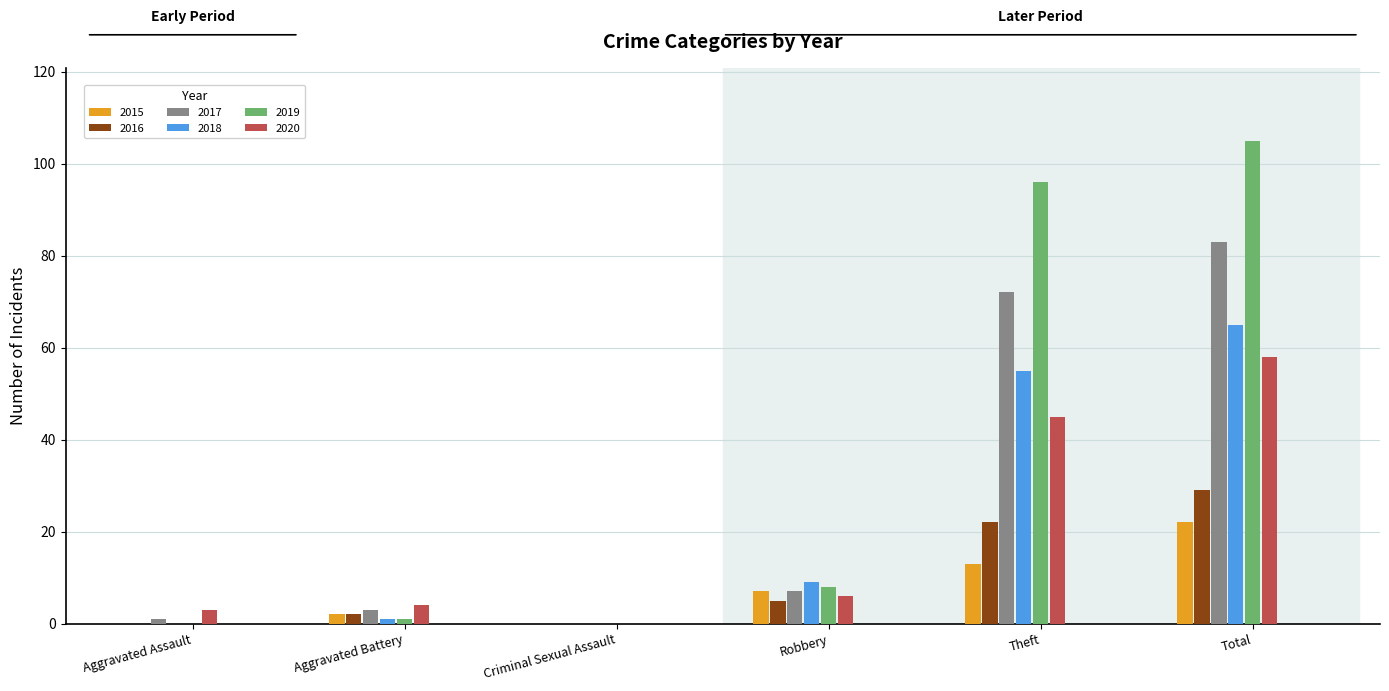

What are all the series names shown in the legend?

2015, 2016, 2017, 2018, 2019, 2020